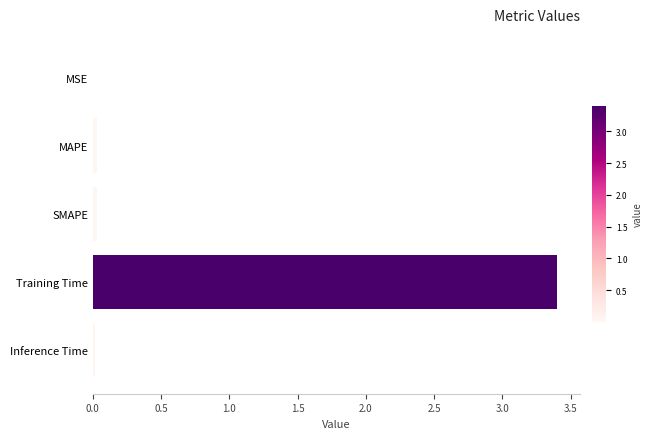

What is the sum of all values?

3.5